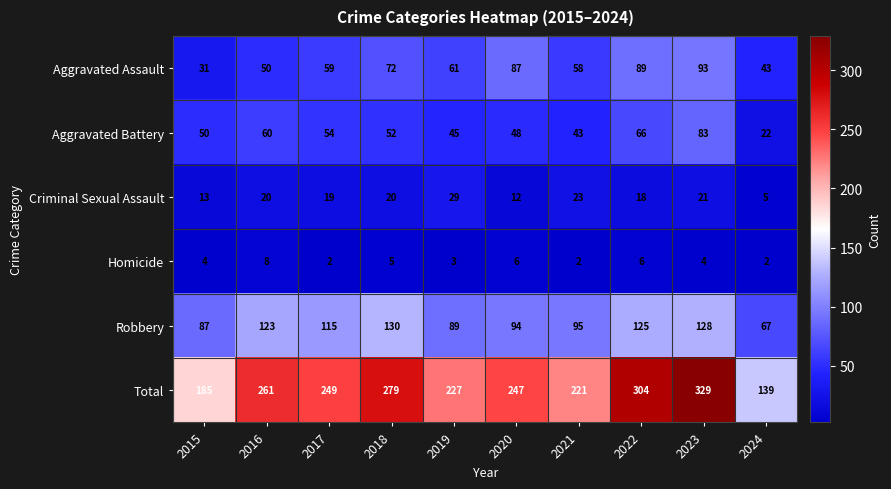

What is the greatest value displayed?

329